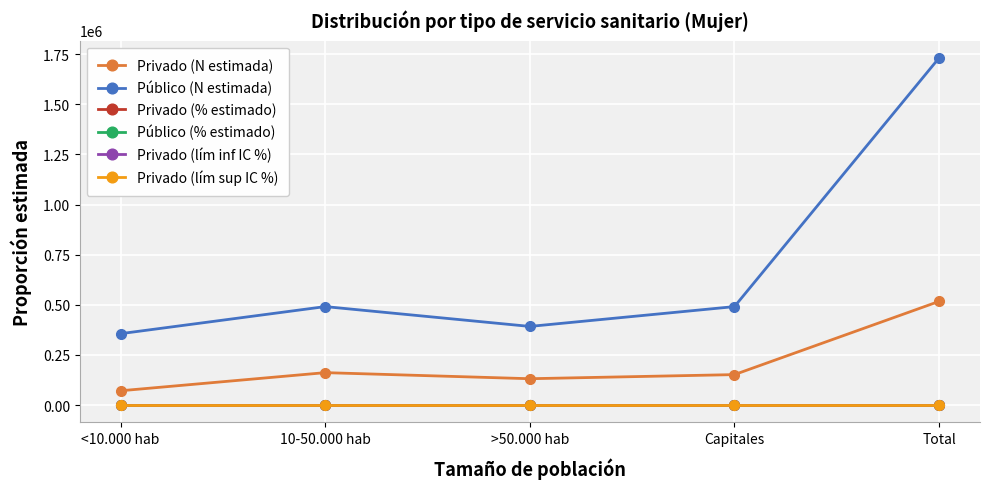

Does the chart have visible grid lines?

Yes